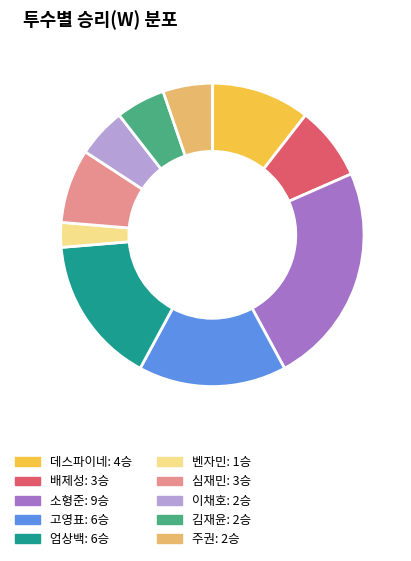

Does any single category account for the majority?

No